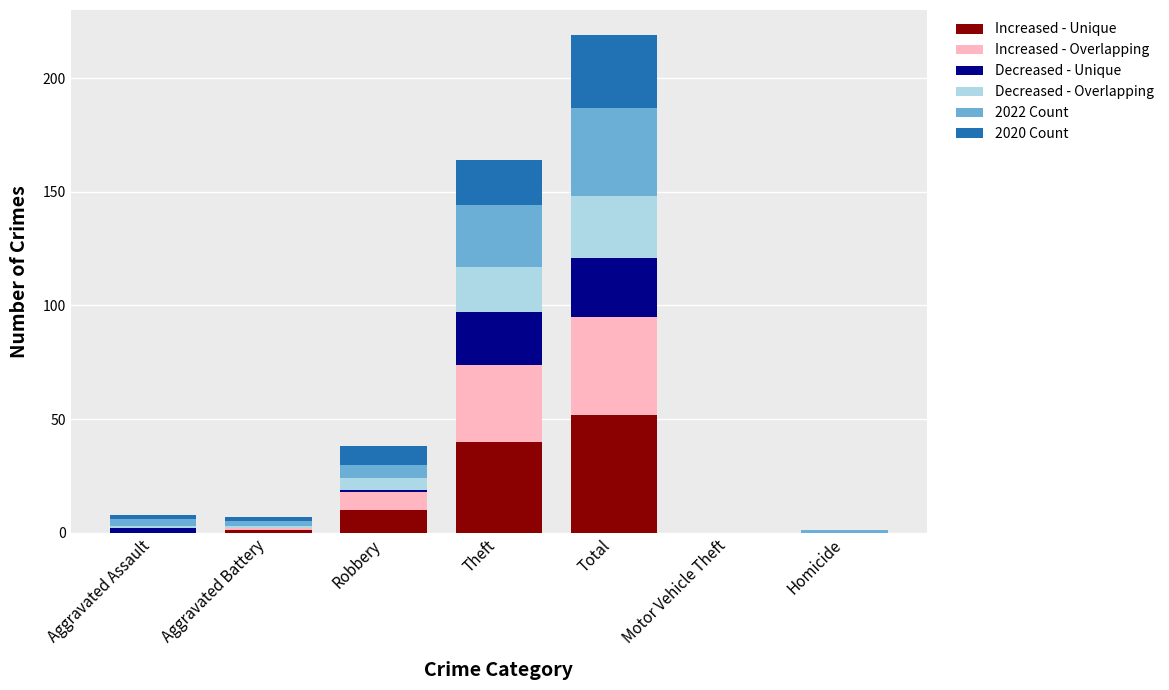

What is the sum of all Increased - Unique values?

103